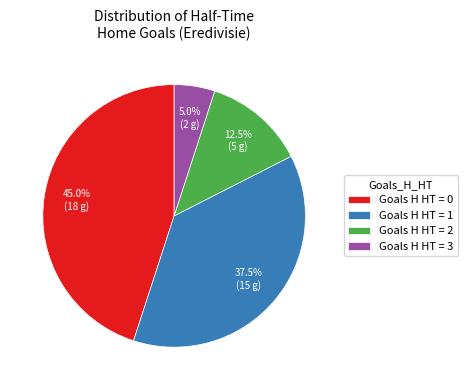

Does any single category account for the majority?

No